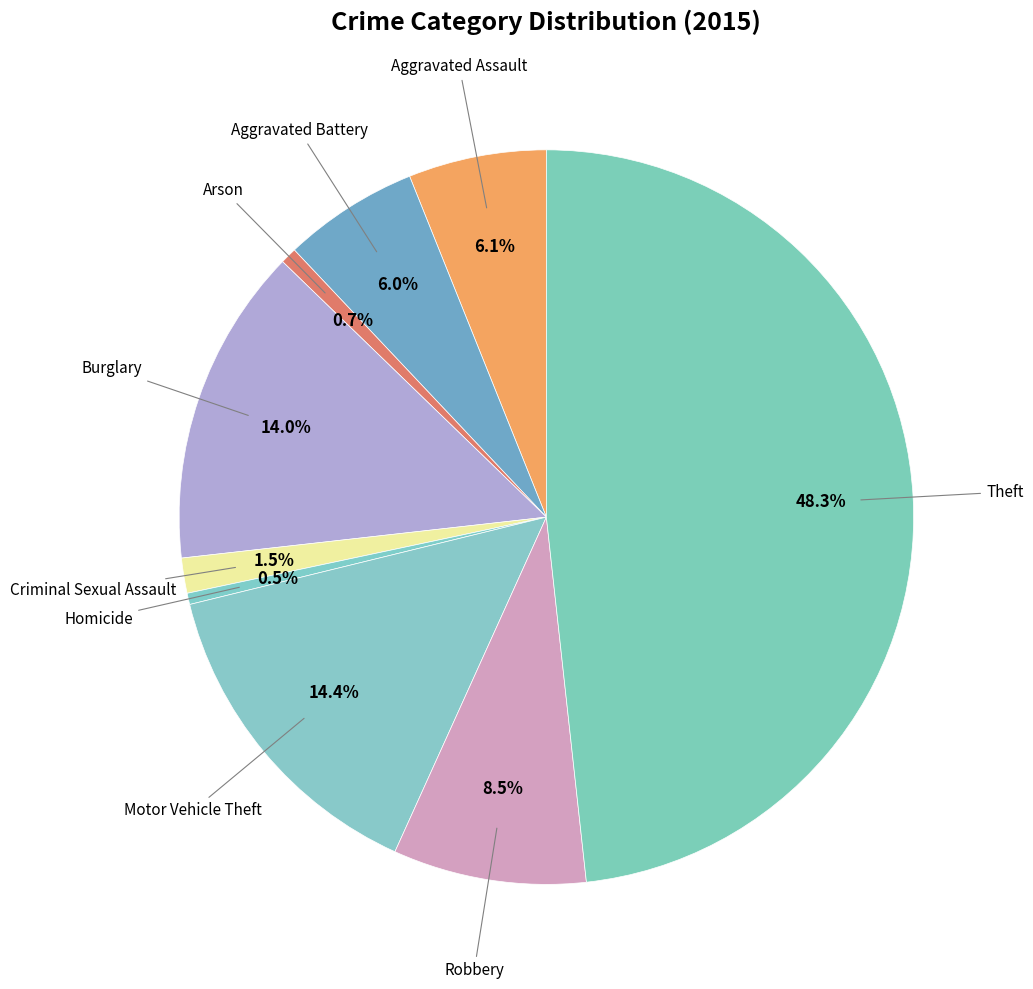

Count the number of slices in the pie.

9